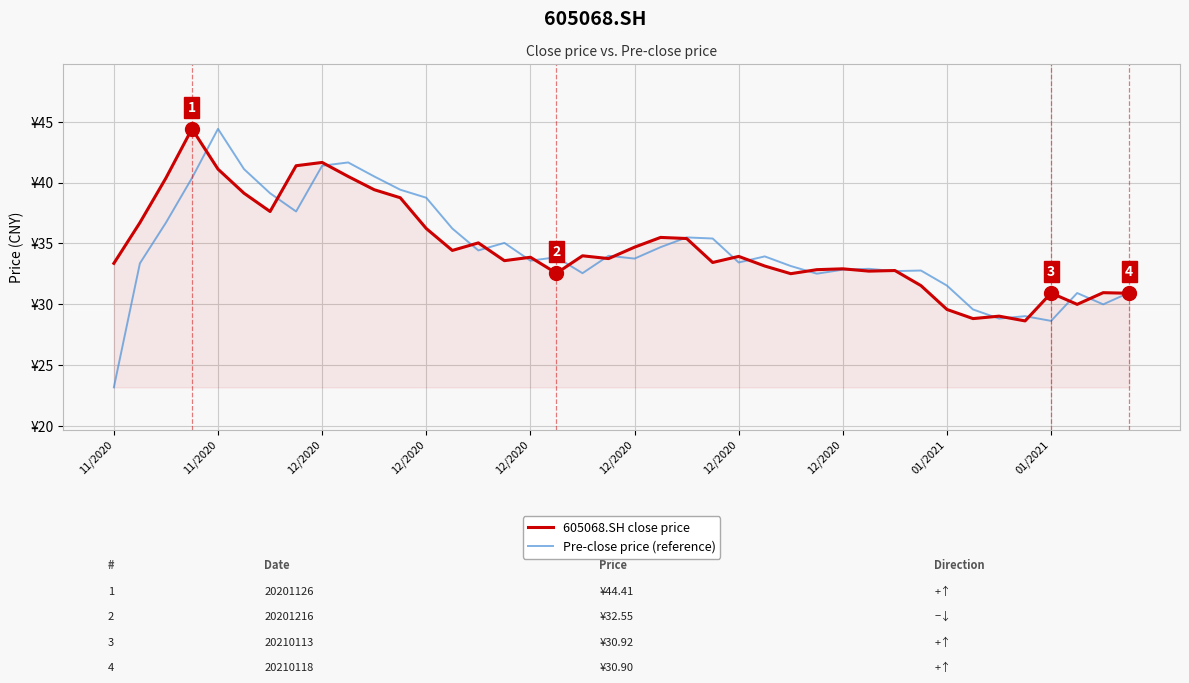

Does the chart have visible grid lines?

Yes